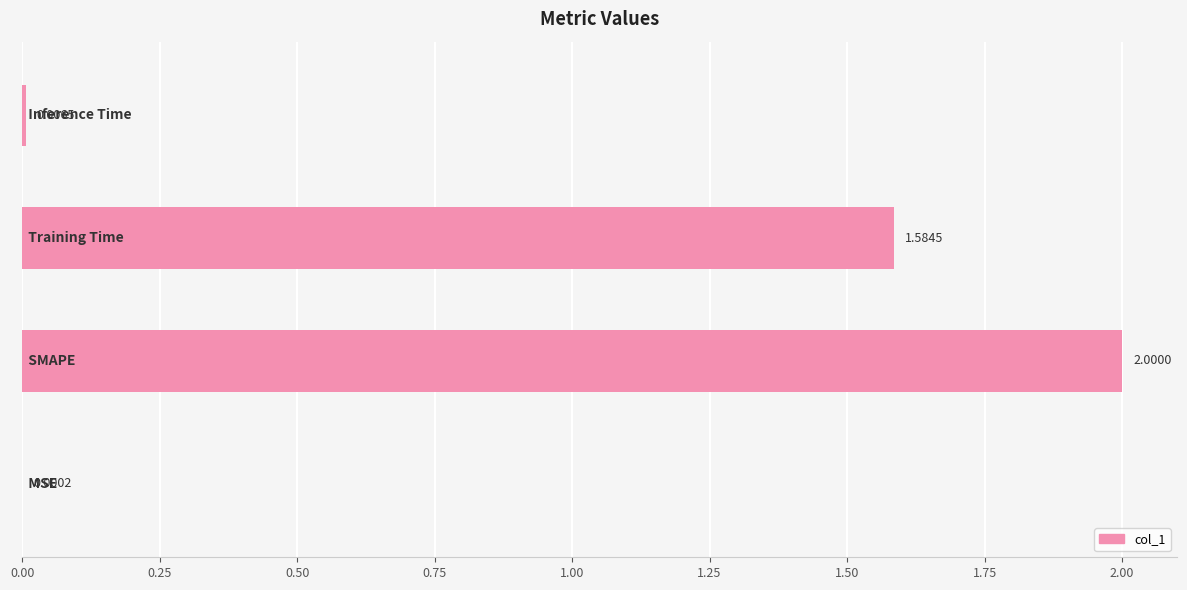

What is the sum of all values?

3.6